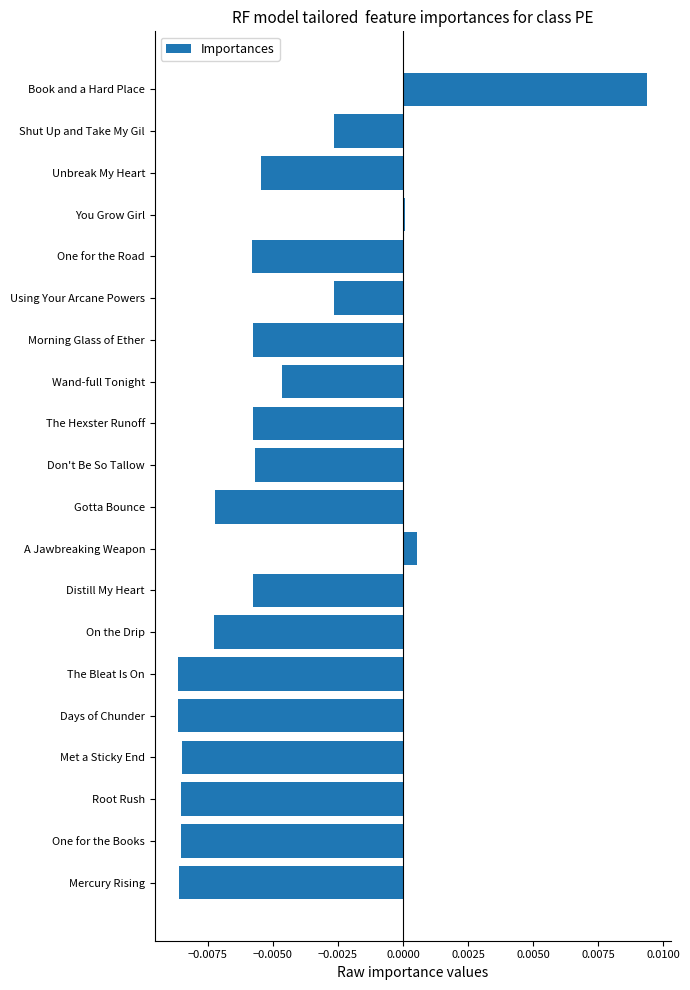

At which label is the value closest to 0?

You Grow Girl